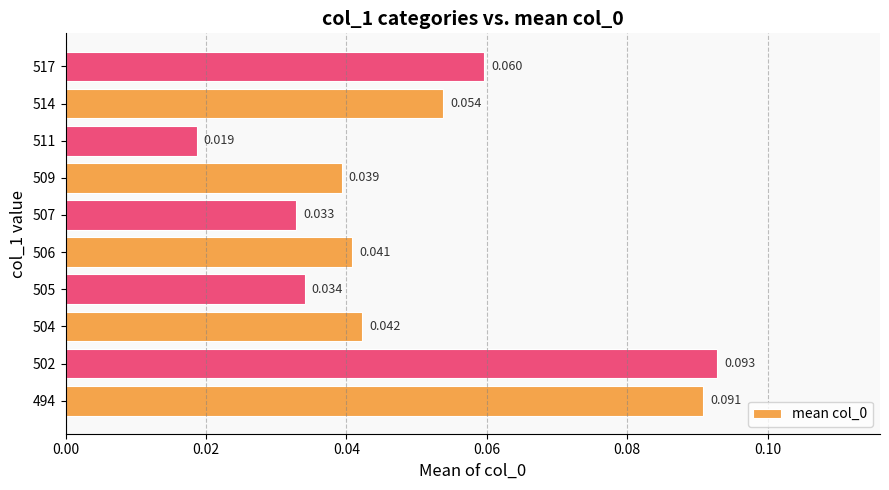

Are the bars grouped side by side (vs. stacked)?

No